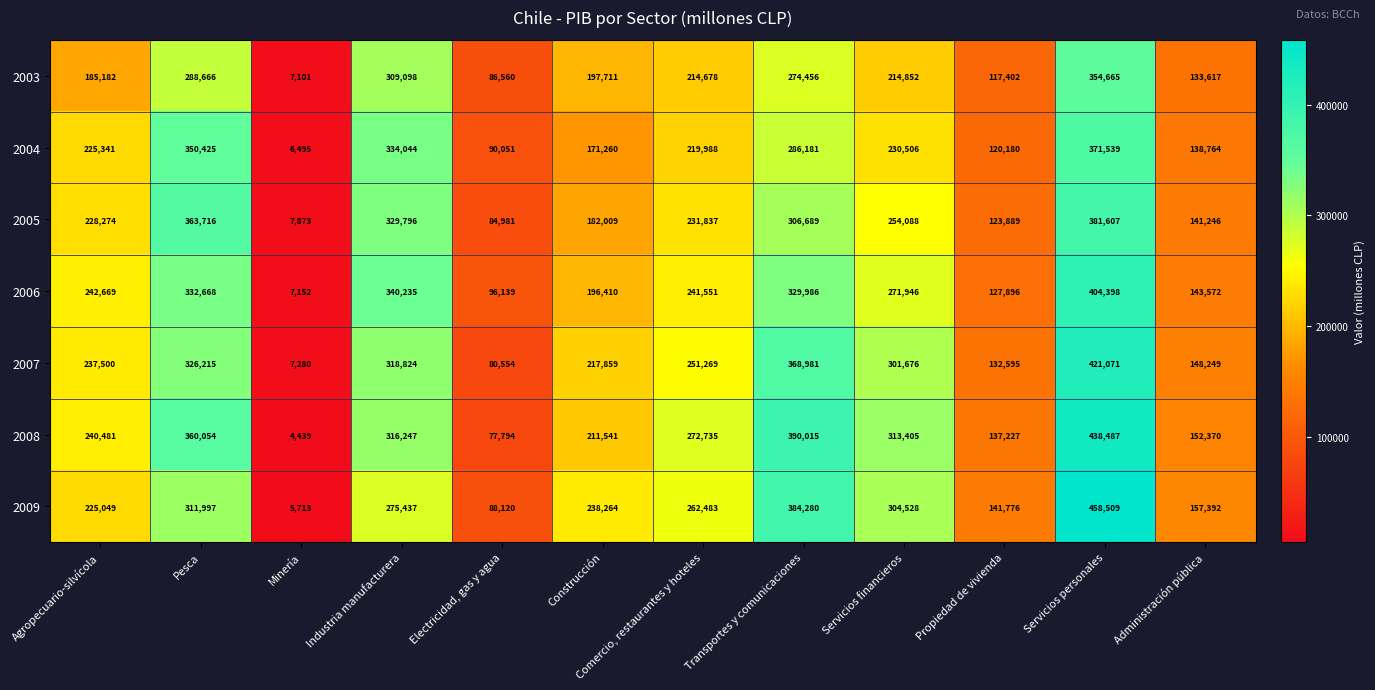

What is the average value of the 2005 series?

219667